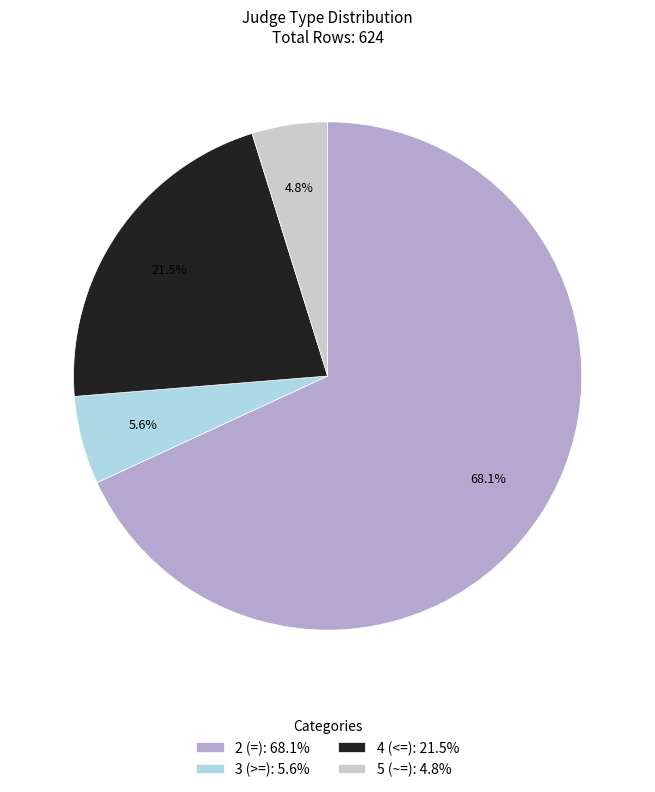

Between 2 (=) and 3 (>=), which is larger?

2 (=)